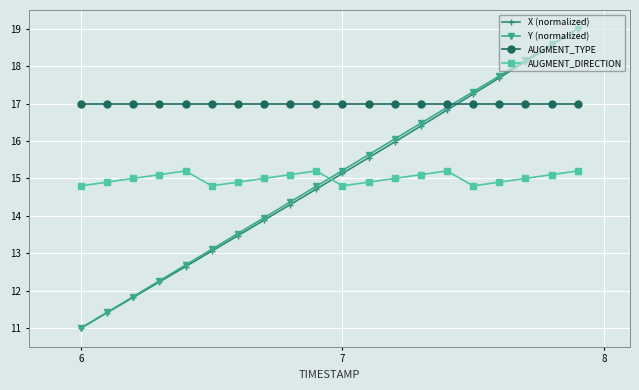

True or false: AUGMENT_TYPE and Y (normalized) cross at least once.

True